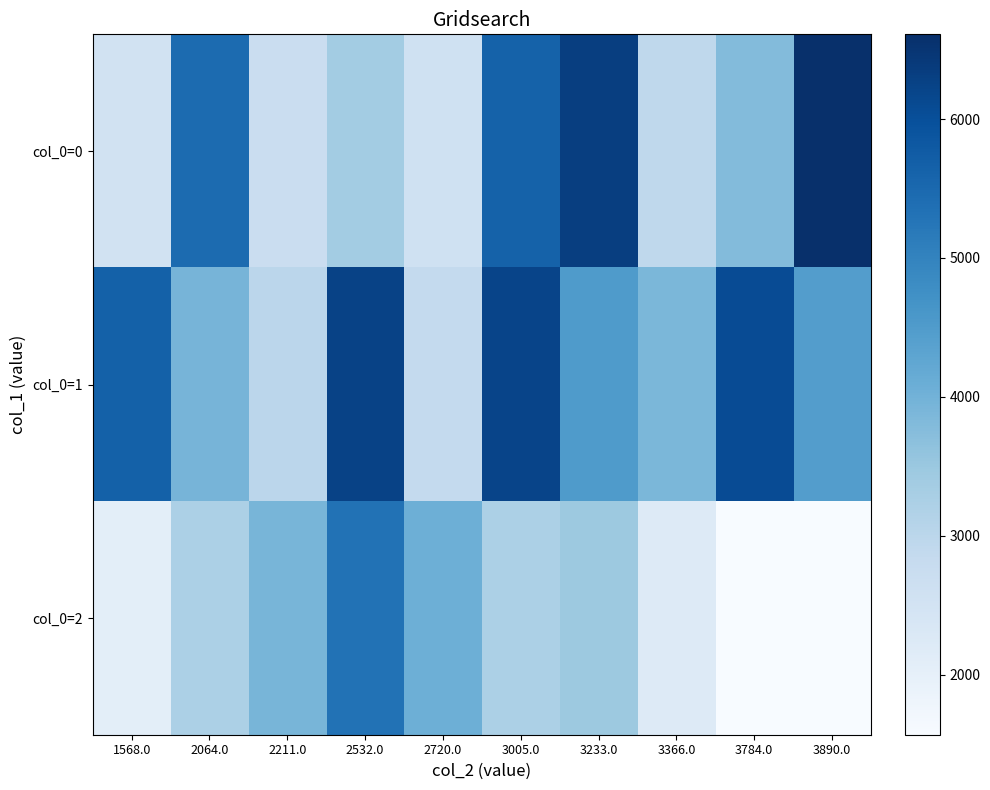

Reading left to right, extract all data points from this chart.

col_0=0: 1568.0=2532	2064.0=5455	2211.0=2720	2532.0=3366	2720.0=2573	3005.0=5632	3233.0=6325	3366.0=2940	3784.0=3784	3890.0=6610
col_0=1: 1568.0=5663	2064.0=3944	2211.0=3005	2532.0=6250	2720.0=2864	3005.0=6208	3233.0=4517	3366.0=3890	3784.0=6065	3890.0=4444
col_0=2: 1568.0=2064	2064.0=3233	2211.0=3923	2532.0=5322	2720.0=4065	3005.0=3242	3233.0=3469	3366.0=2211	3784.0=1568	3890.0=1568